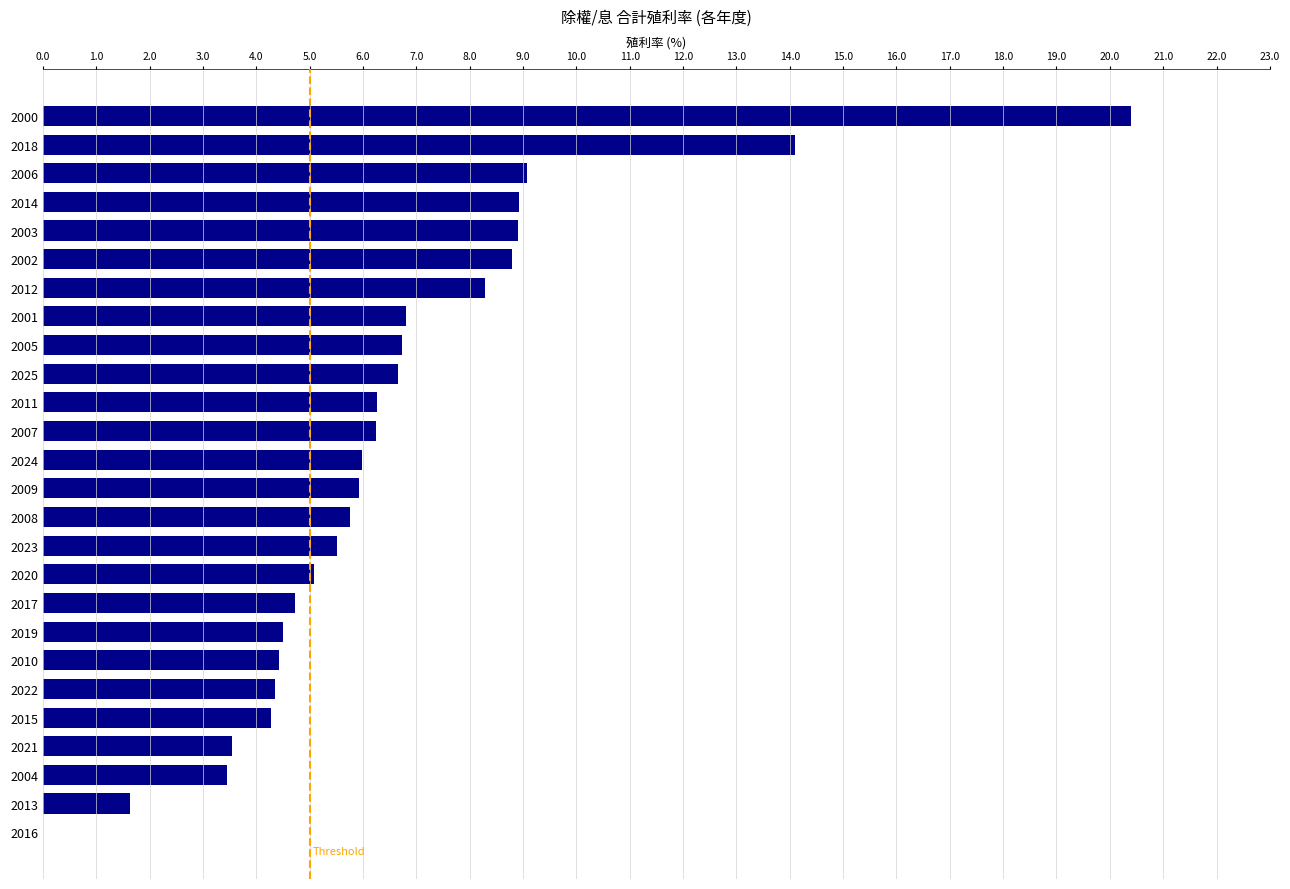

Which has a higher value, 2022 or 2009?

2009